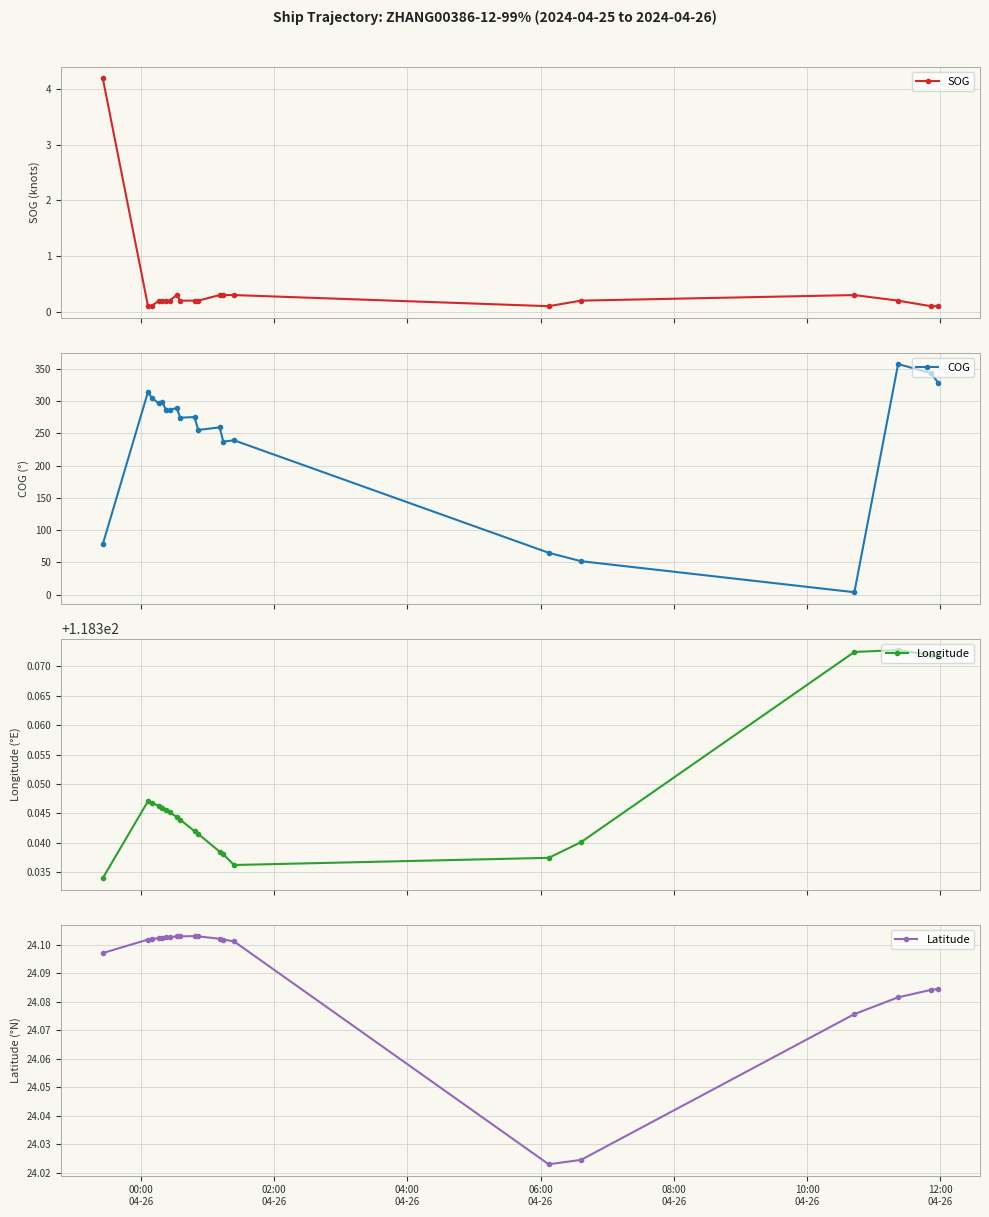

How many data points does each series have?

20